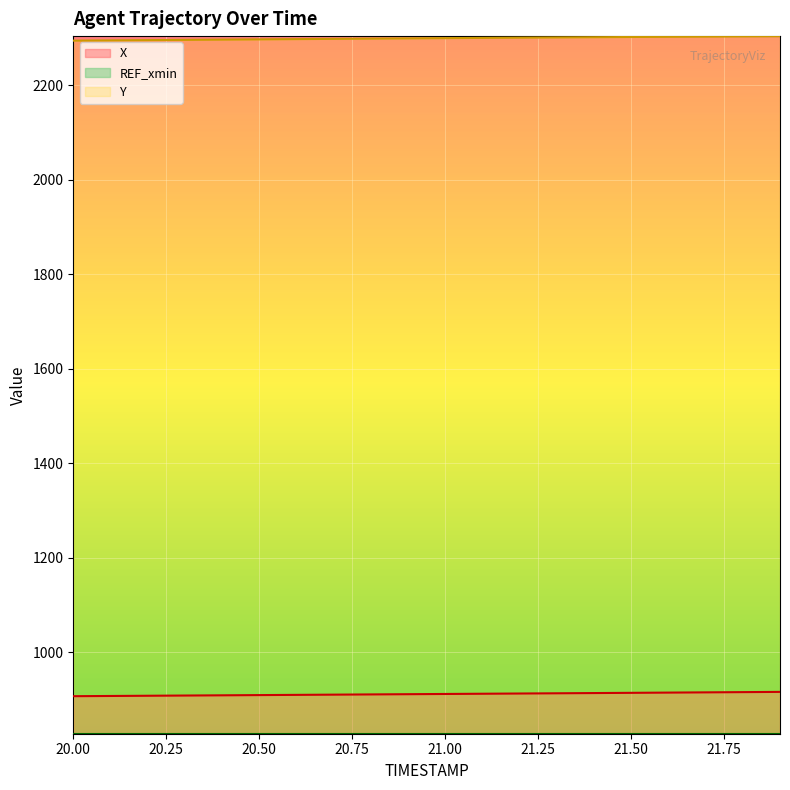

At which label does X reach its peak?

21.9